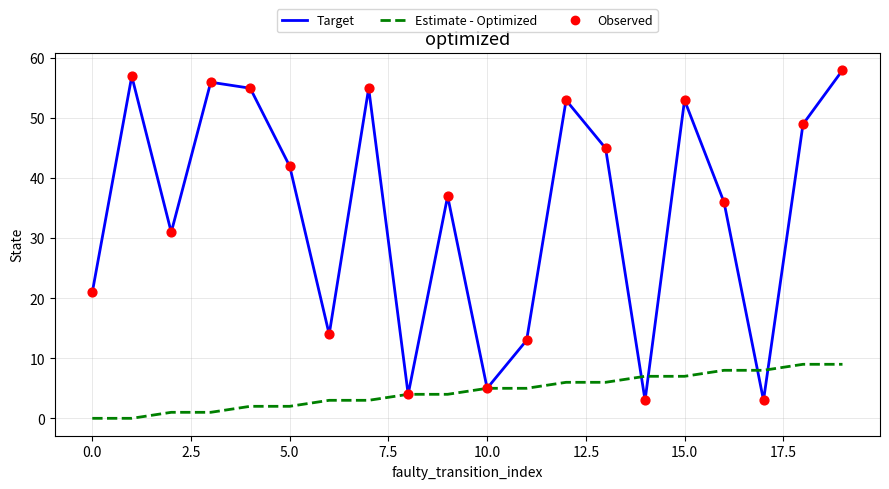

Which series has the largest range (max minus min)?

Target